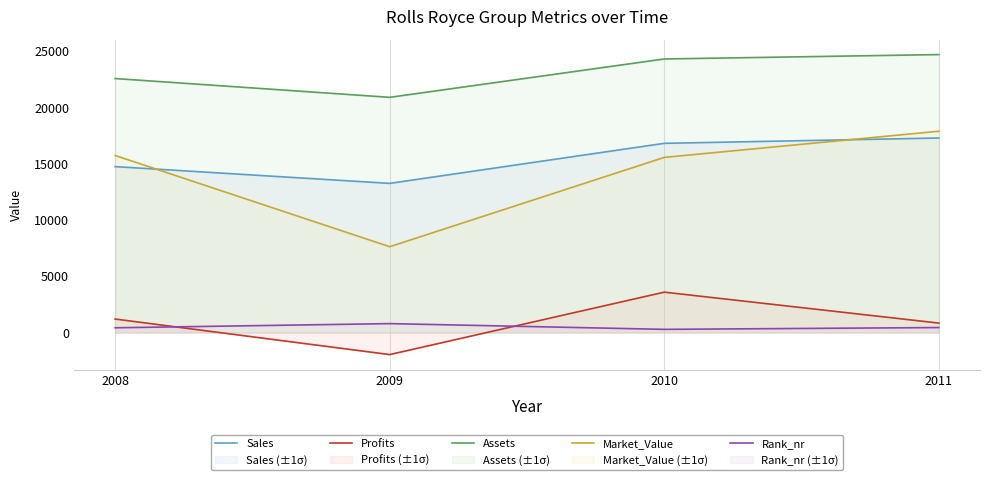

What is the total value across all series at 2009?

40633.0